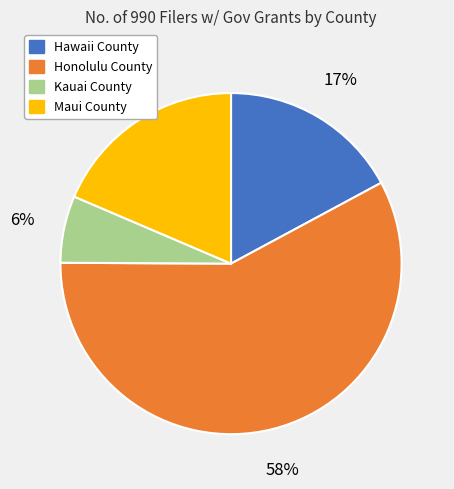

Count the number of slices in the pie.

4